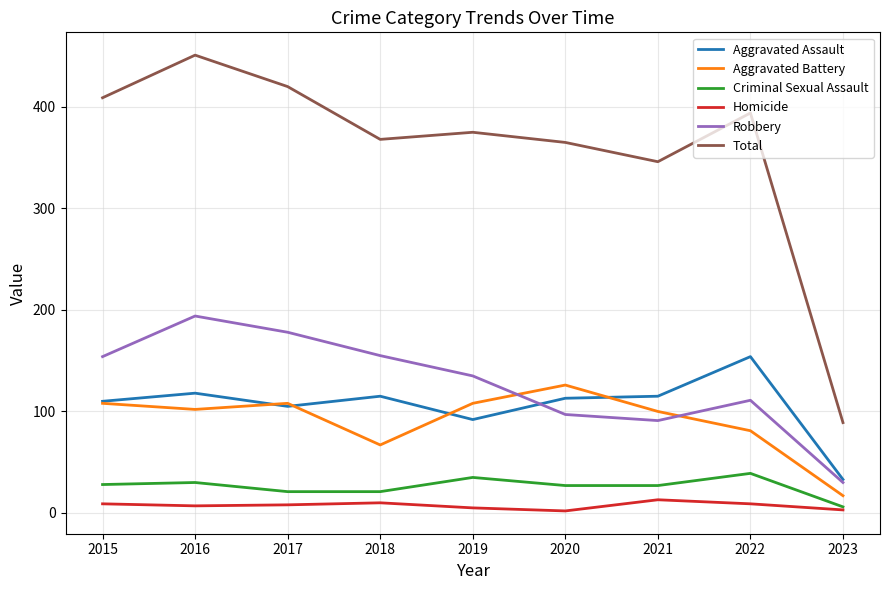

What is the difference between the highest and lowest values at 2018?

358